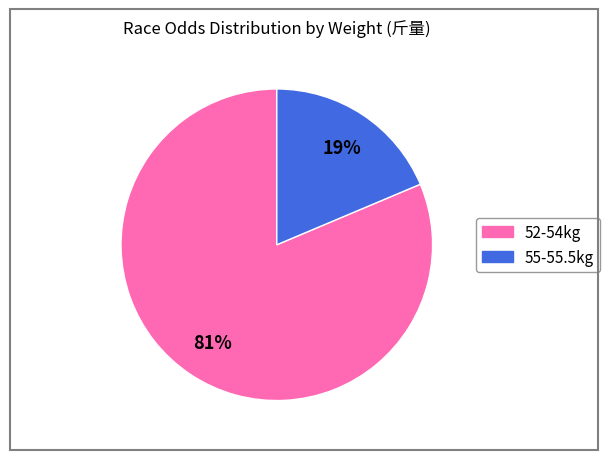

Is there any slice that represents more than half of the pie?

Yes